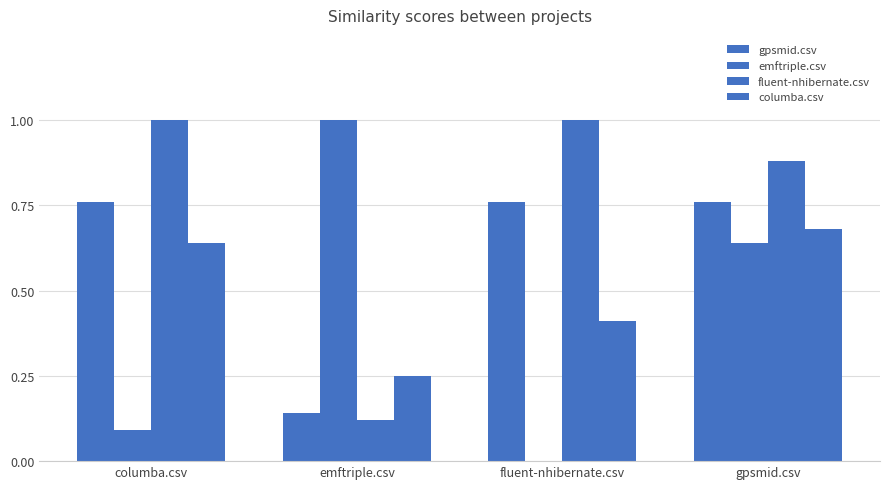

How many distinct data groups are displayed?

4